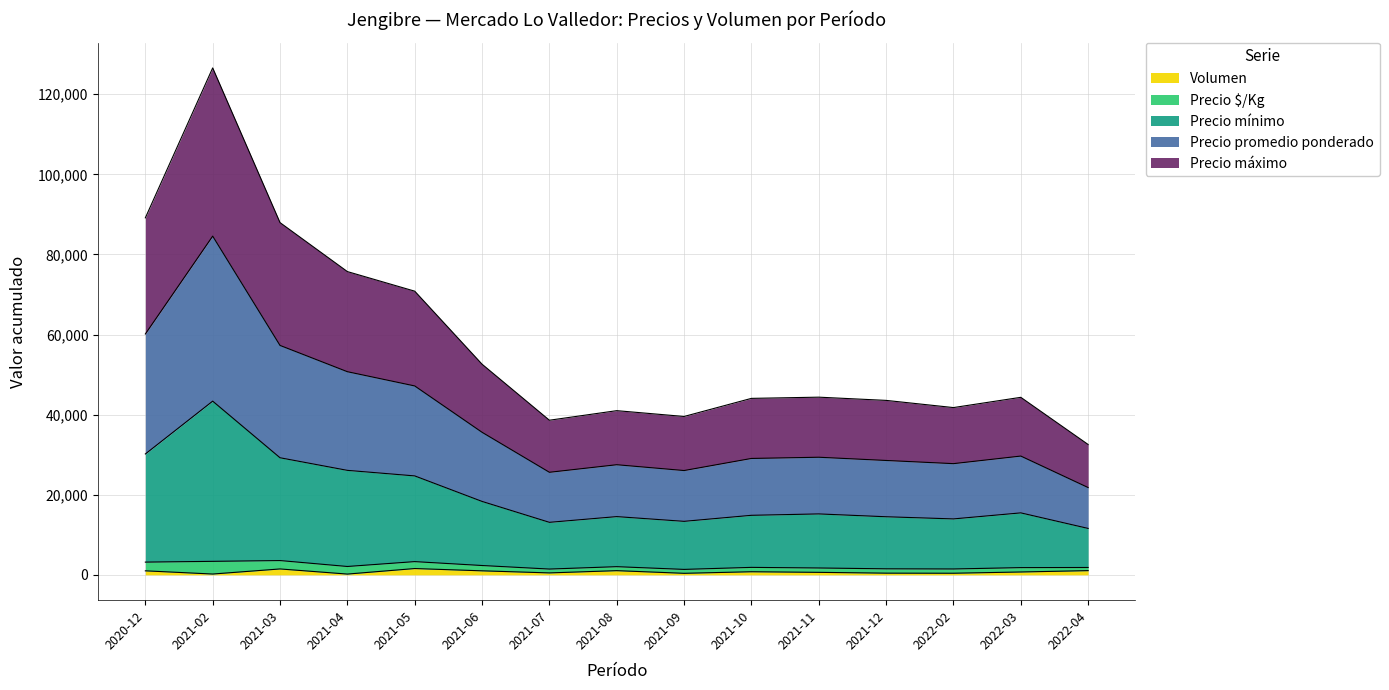

What is the sum of all Precio mínimo values?

298474